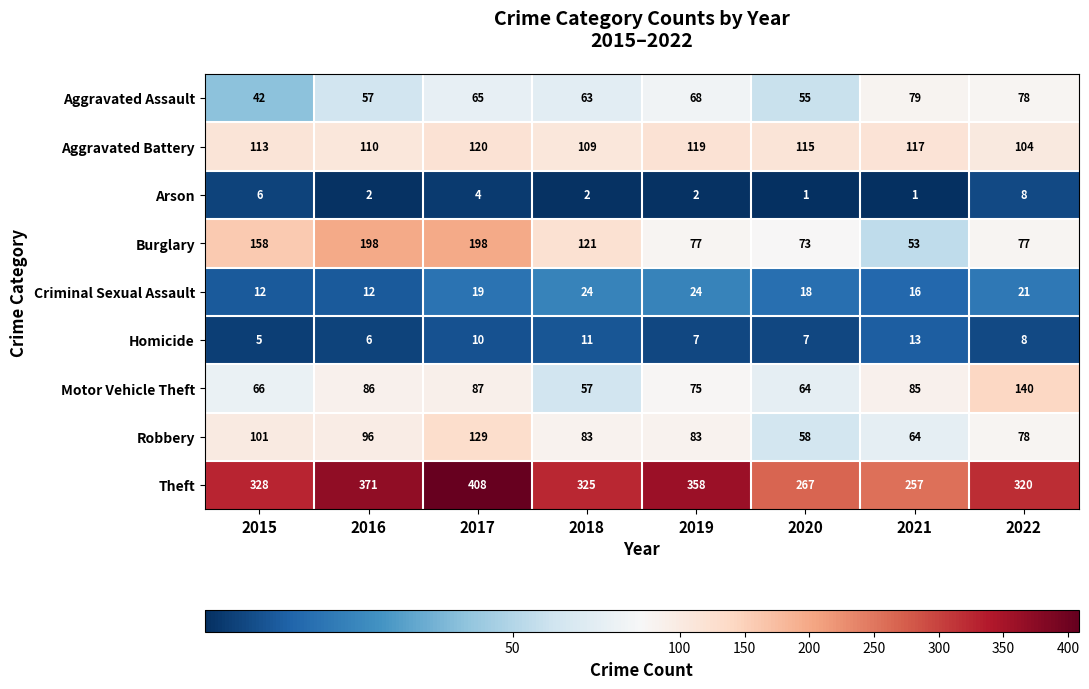

At which label does Arson reach its peak?

2022